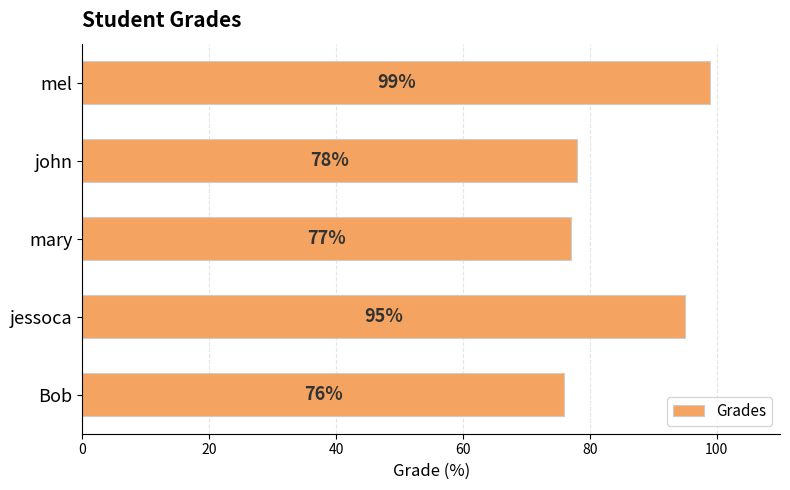

Reading bottom to top, list all the values displayed in this chart.

76	95	77	78	99